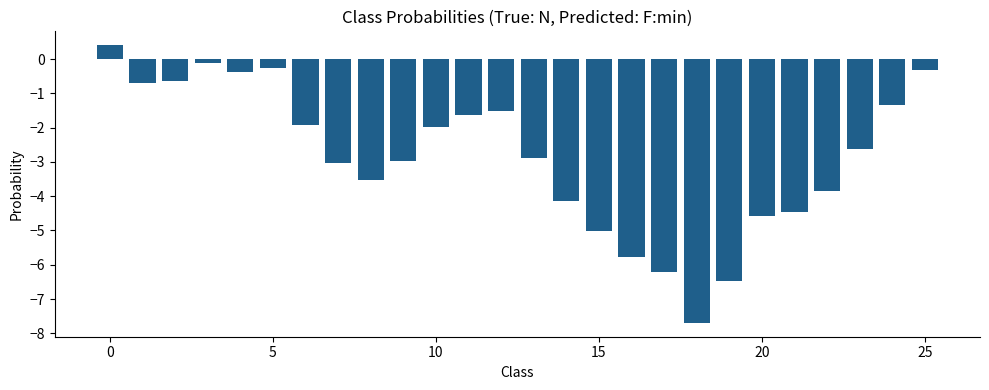

What is the value of the 16th bar from the left?

-5.0